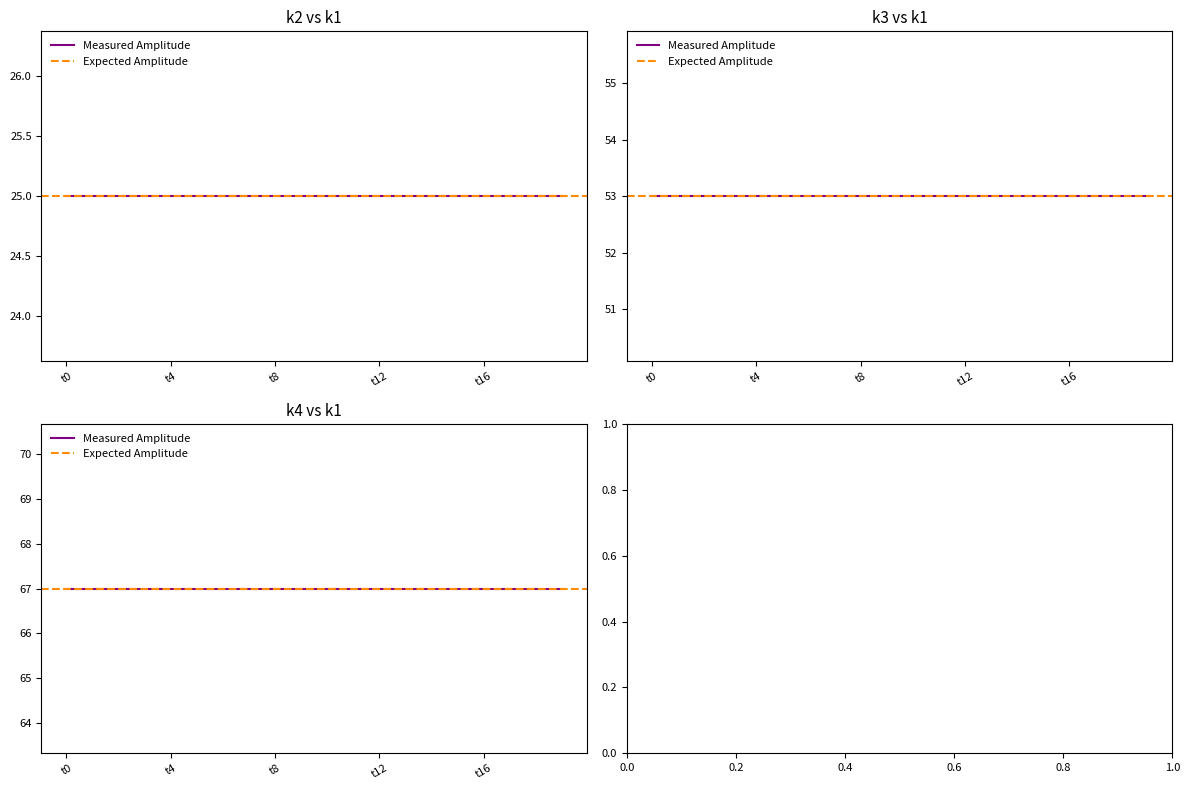

Rank the series at t15 from lowest to highest value.

k2, k3, k4